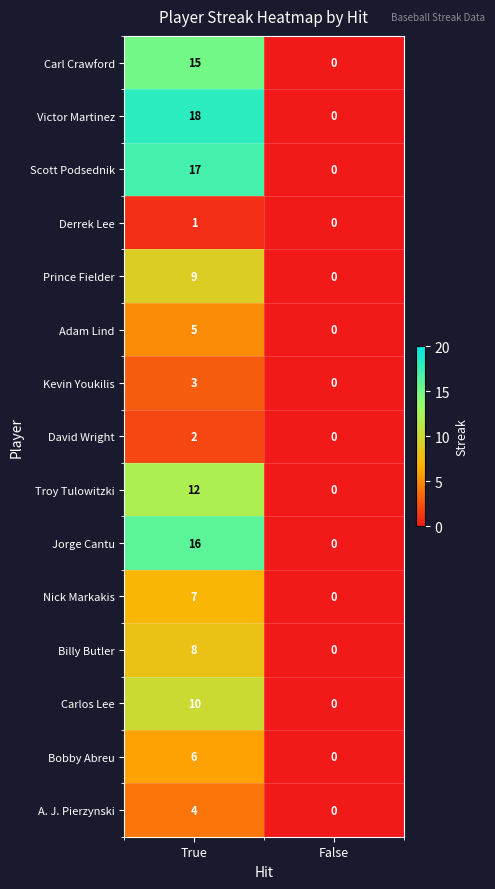

Which label corresponds to the largest value in the chart?

True